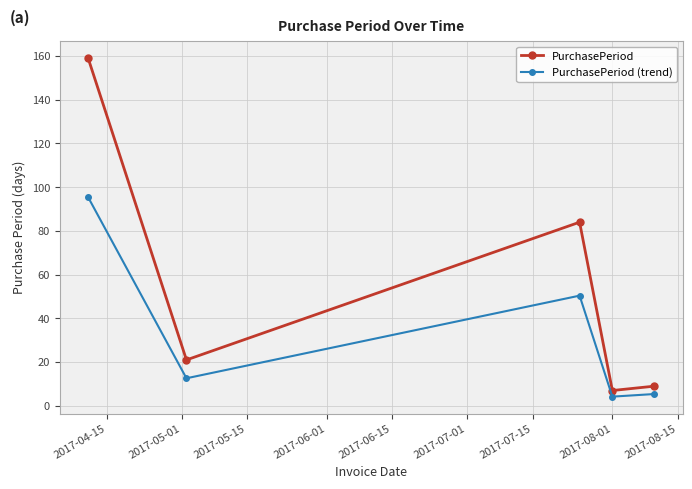

What is the average value of the PurchasePeriod (trend) series?

33.6